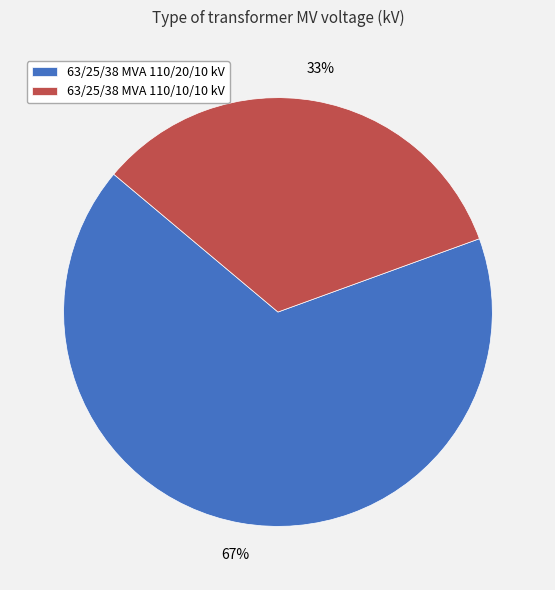

Is the sum of 63/25/38 MVA 110/20/10 kV and 63/25/38 MVA 110/10/10 kV greater than half?

Yes